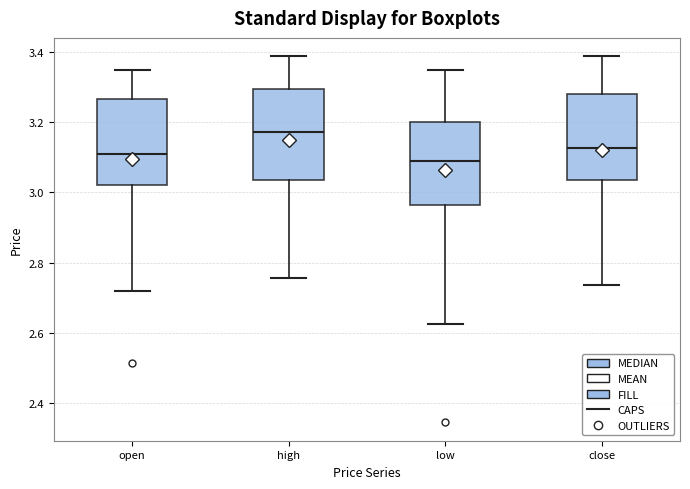

Reading left to right, transcribe this box plot: for each box, give where its median line is, the range the box spans, and where its two whiskers end, as read against the y-axis. The values are not printed on the chart, so give them approximately, as read against the axis.

open: median 3.10, box 3.02 to 3.26, whiskers 2.72 to 3.36
high: median 3.18, box 3.04 to 3.30, whiskers 2.76 to 3.38
low: median 3.10, box 2.96 to 3.20, whiskers 2.62 to 3.36
close: median 3.12, box 3.04 to 3.28, whiskers 2.74 to 3.38